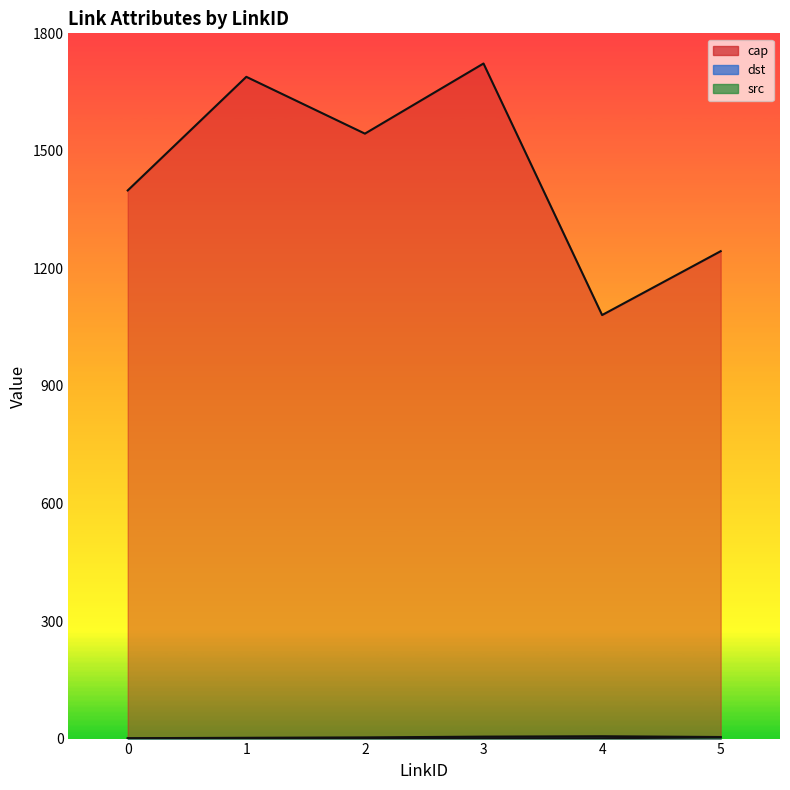

What is the sum of the cap values at 4 and 3?

2804